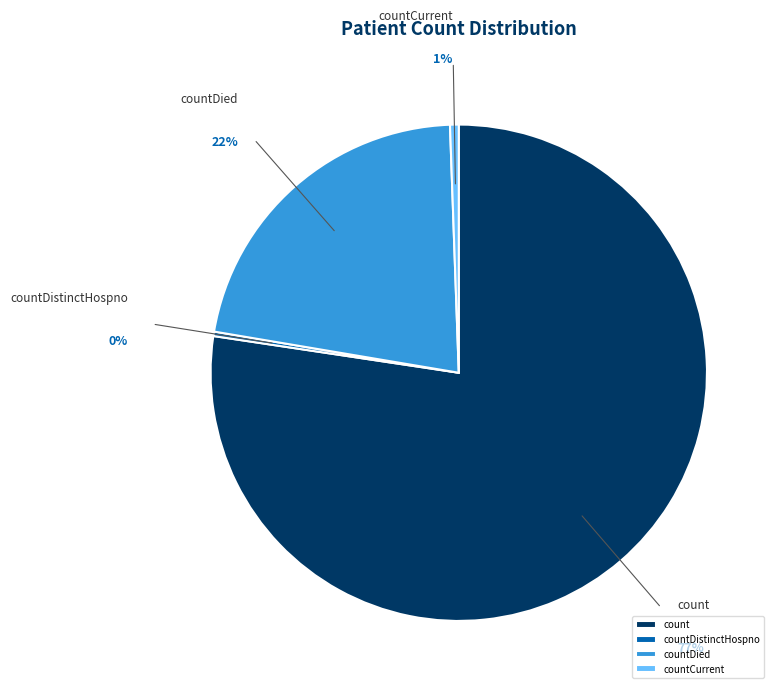

Does countDied account for over 50% of the chart?

No